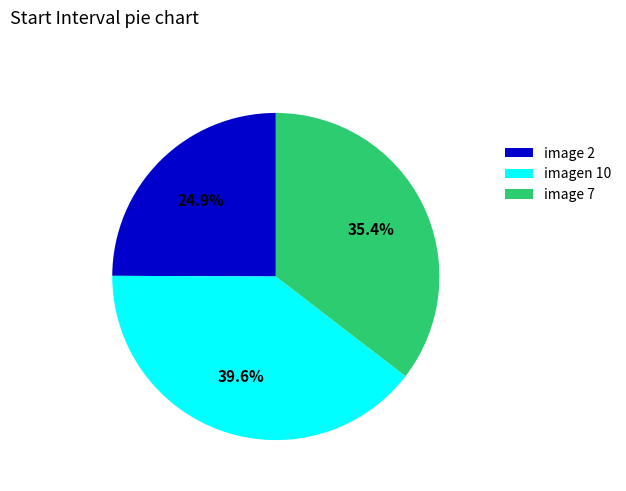

Approximately how many times larger is the value at imagen 10 compared to image 7?

1.1